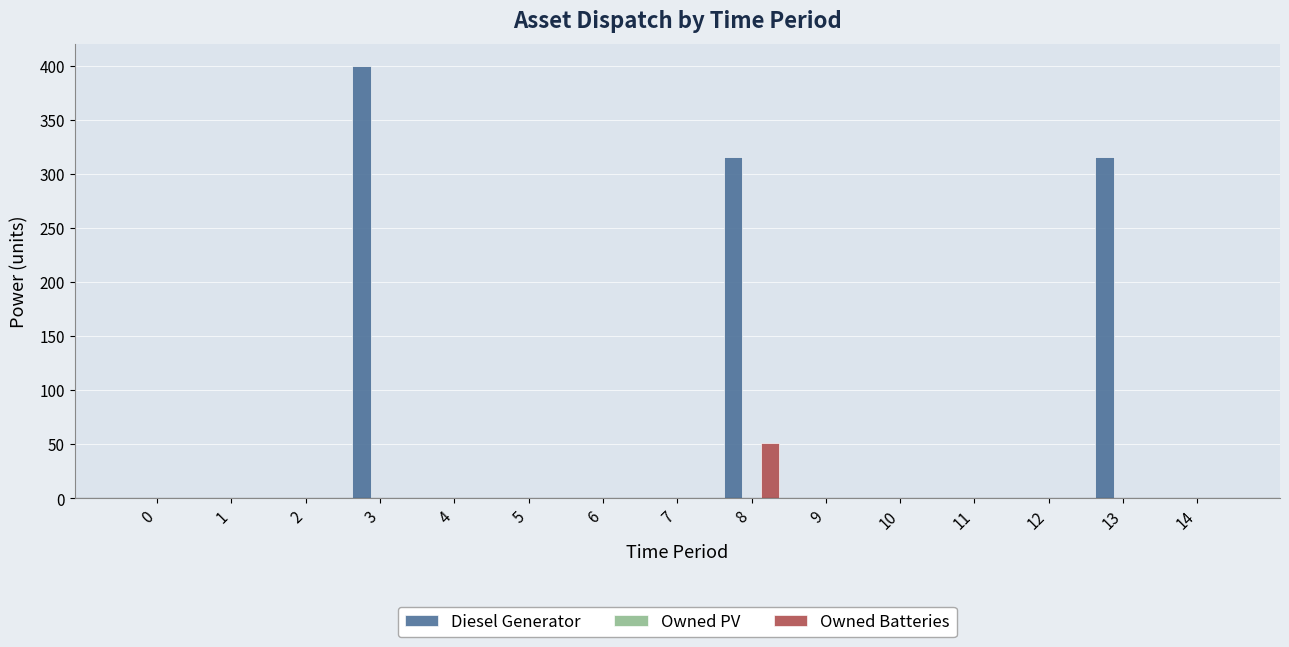

Reading left to right, list all the values displayed in this chart.

Diesel Generator: 0=0	1=0	2=0	3=400	4=0	5=0	6=0	7=0	8=316	9=0	10=0	11=0	12=0	13=316	14=0
Owned Batteries: 0=0	1=0	2=0	3=0	4=0	5=0	6=0	7=0	8=51	9=0	10=0	11=0	12=0	13=0	14=0